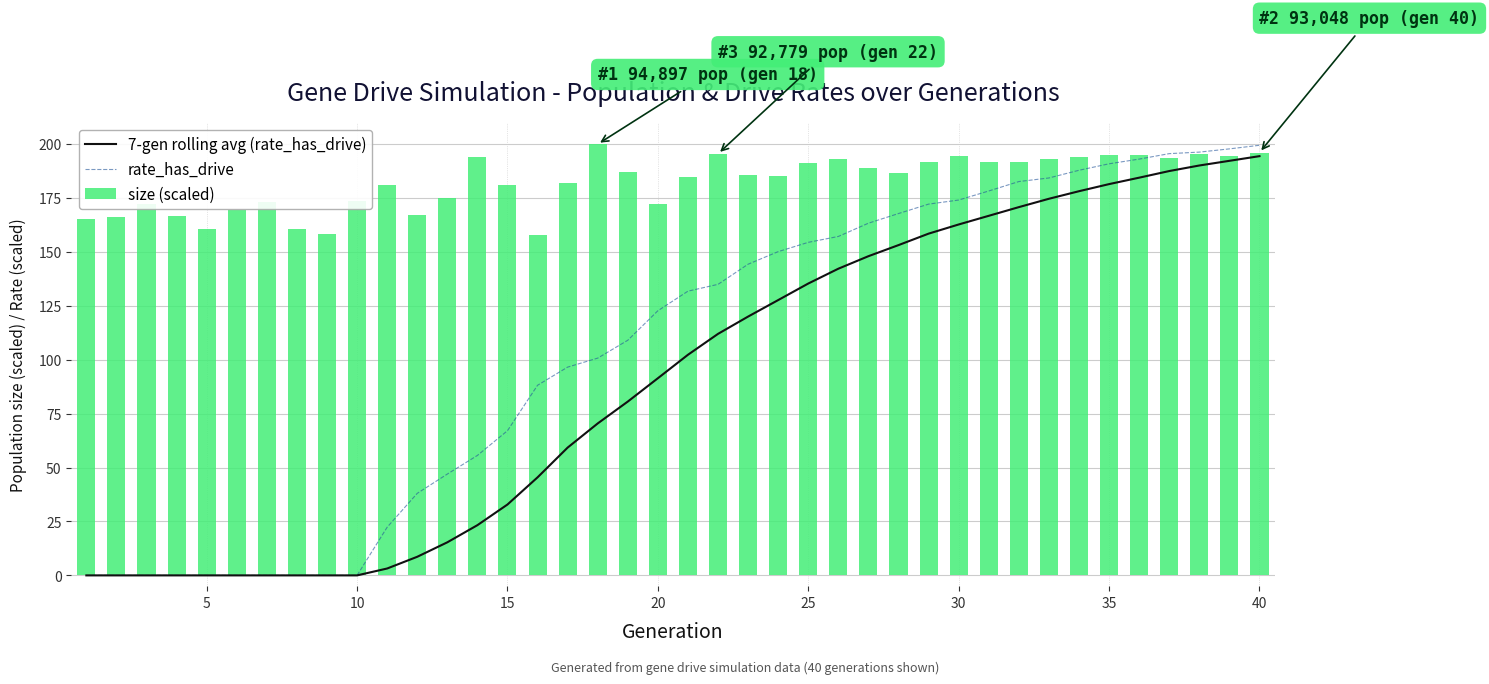

What are all the series names shown in the legend?

7-gen rolling avg (rate_has_drive), rate_has_drive, size (scaled)